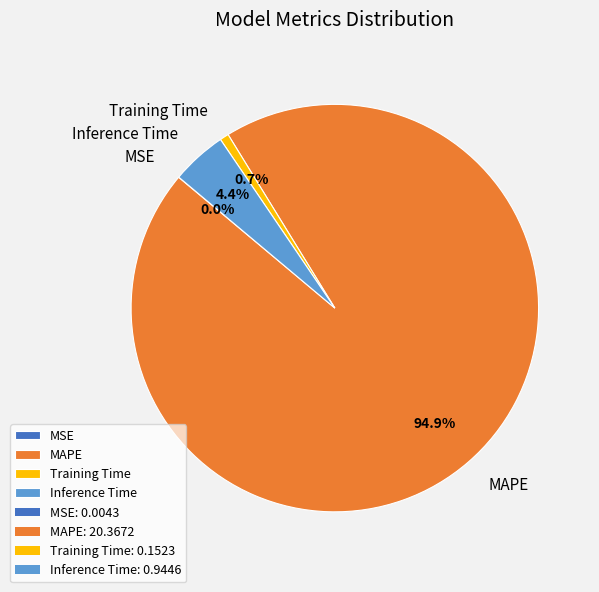

Which category has the biggest portion of the pie?

MAPE